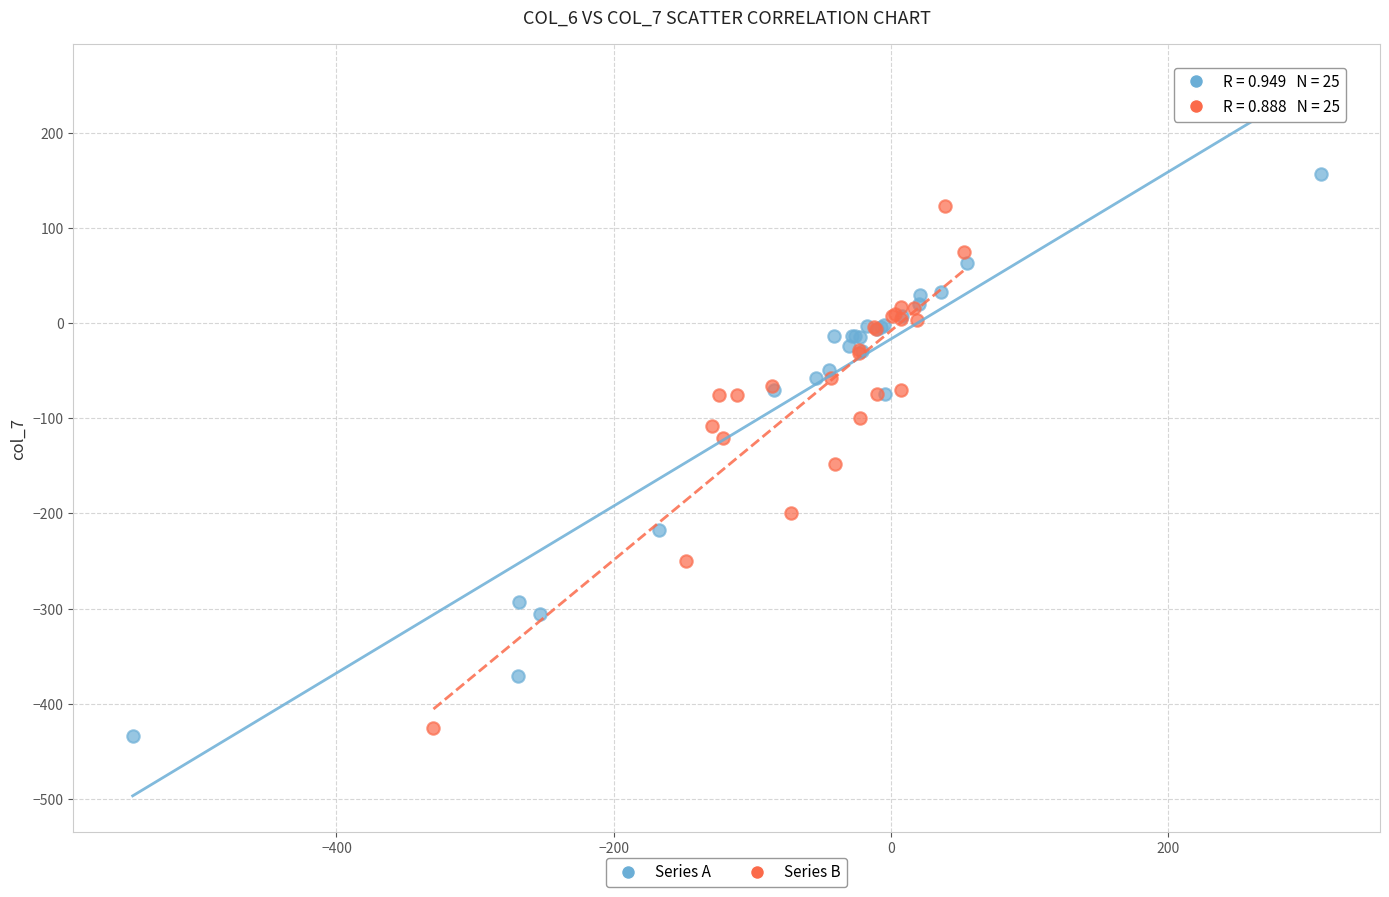

Which series has the largest Y range (max minus min)?

Series A